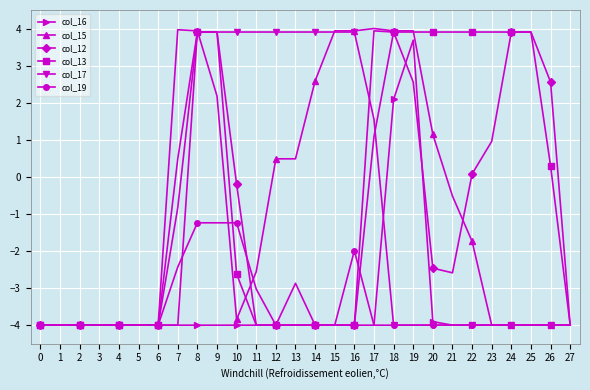

What is the difference between the highest and lowest values at 10?

7.9